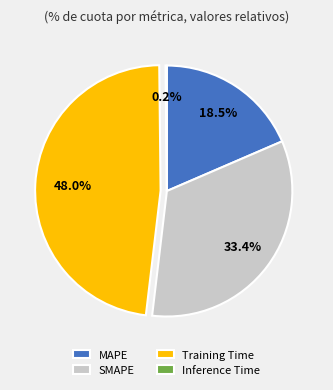

Combined, do SMAPE and MAPE account for over 50%?

Yes